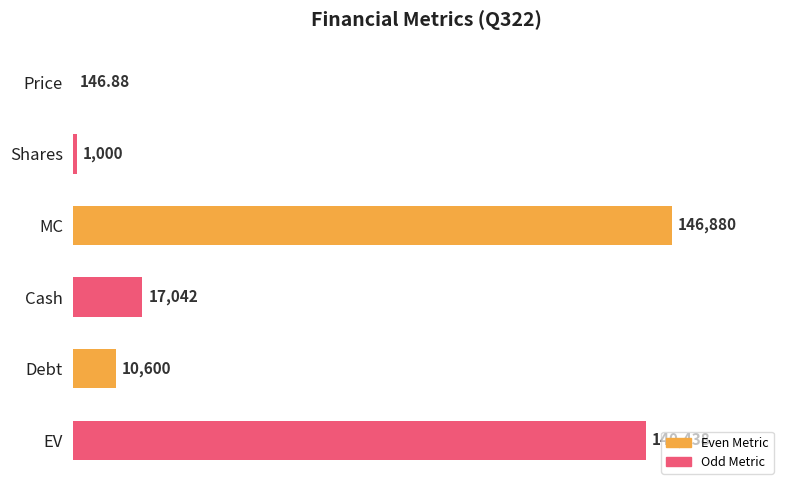

Where is the data nearest to the value 73513?

Cash